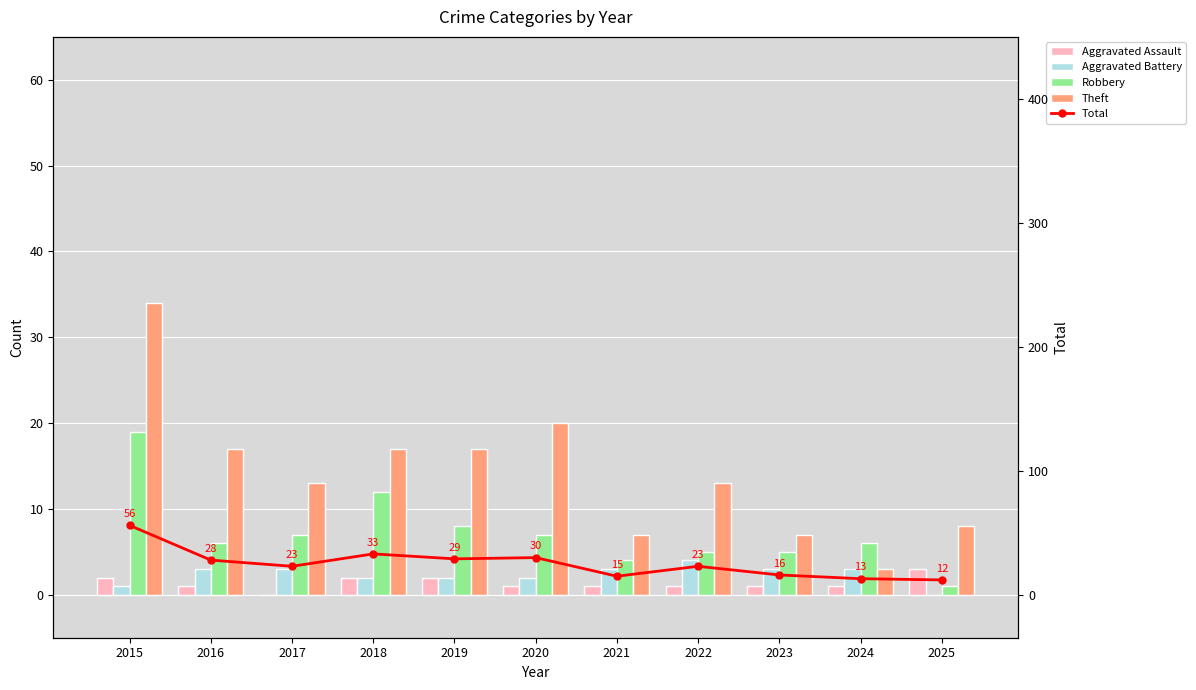

What is the maximum value for Theft?

34